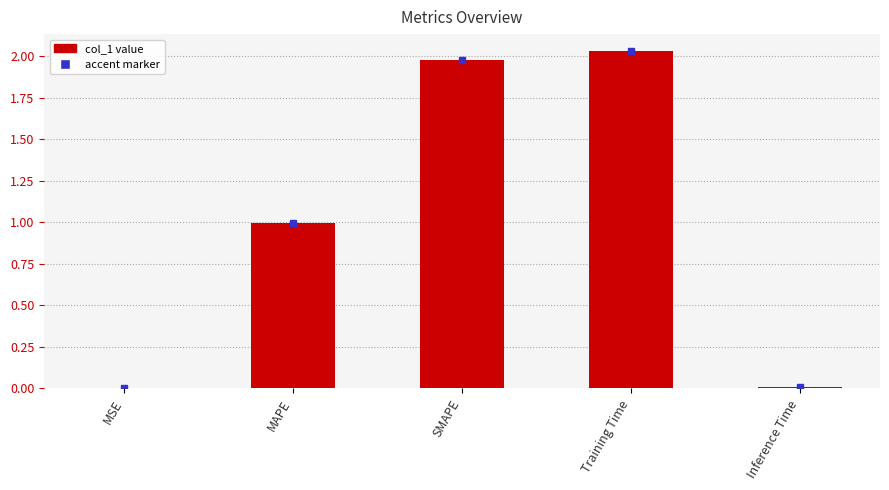

Is it true that the value at MAPE is 1.0?

True